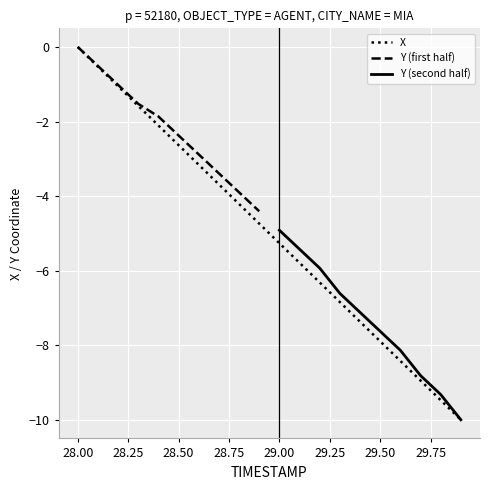

Where does the X series first go above -4?

28.00